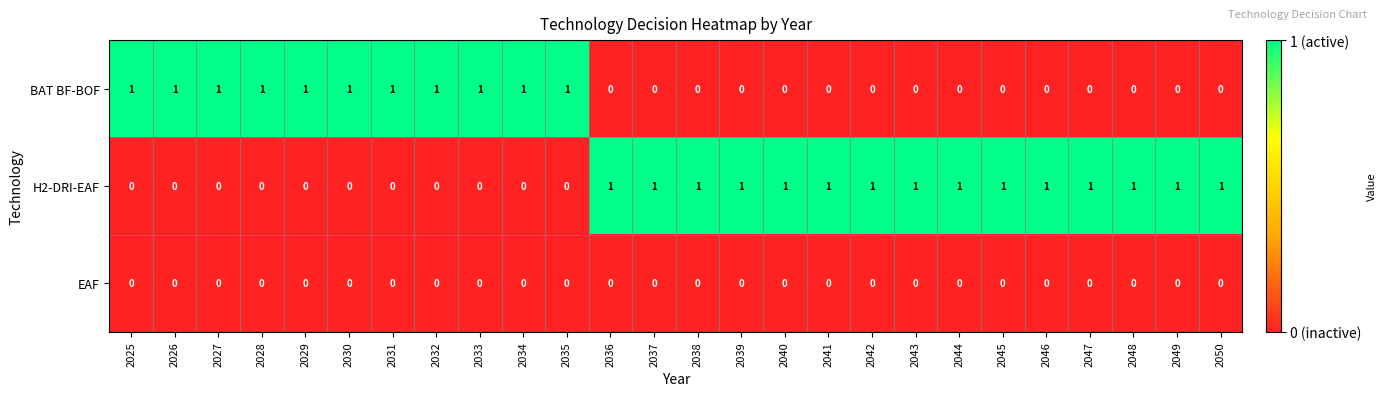

Which series has the largest total across all categories?

H2-DRI-EAF